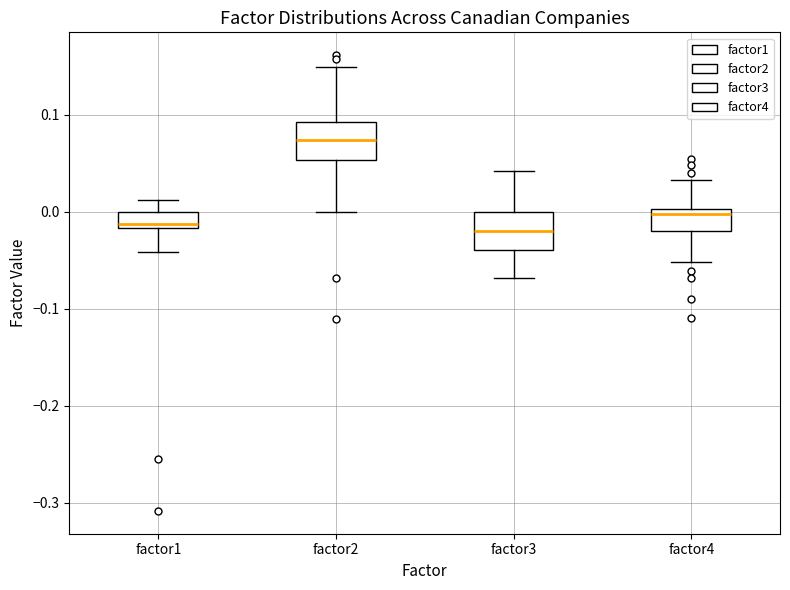

Where is the upper edge of the box for factor1 on the y-axis? The values are not printed on the chart, so give them approximately, as read against the axis.

0.00